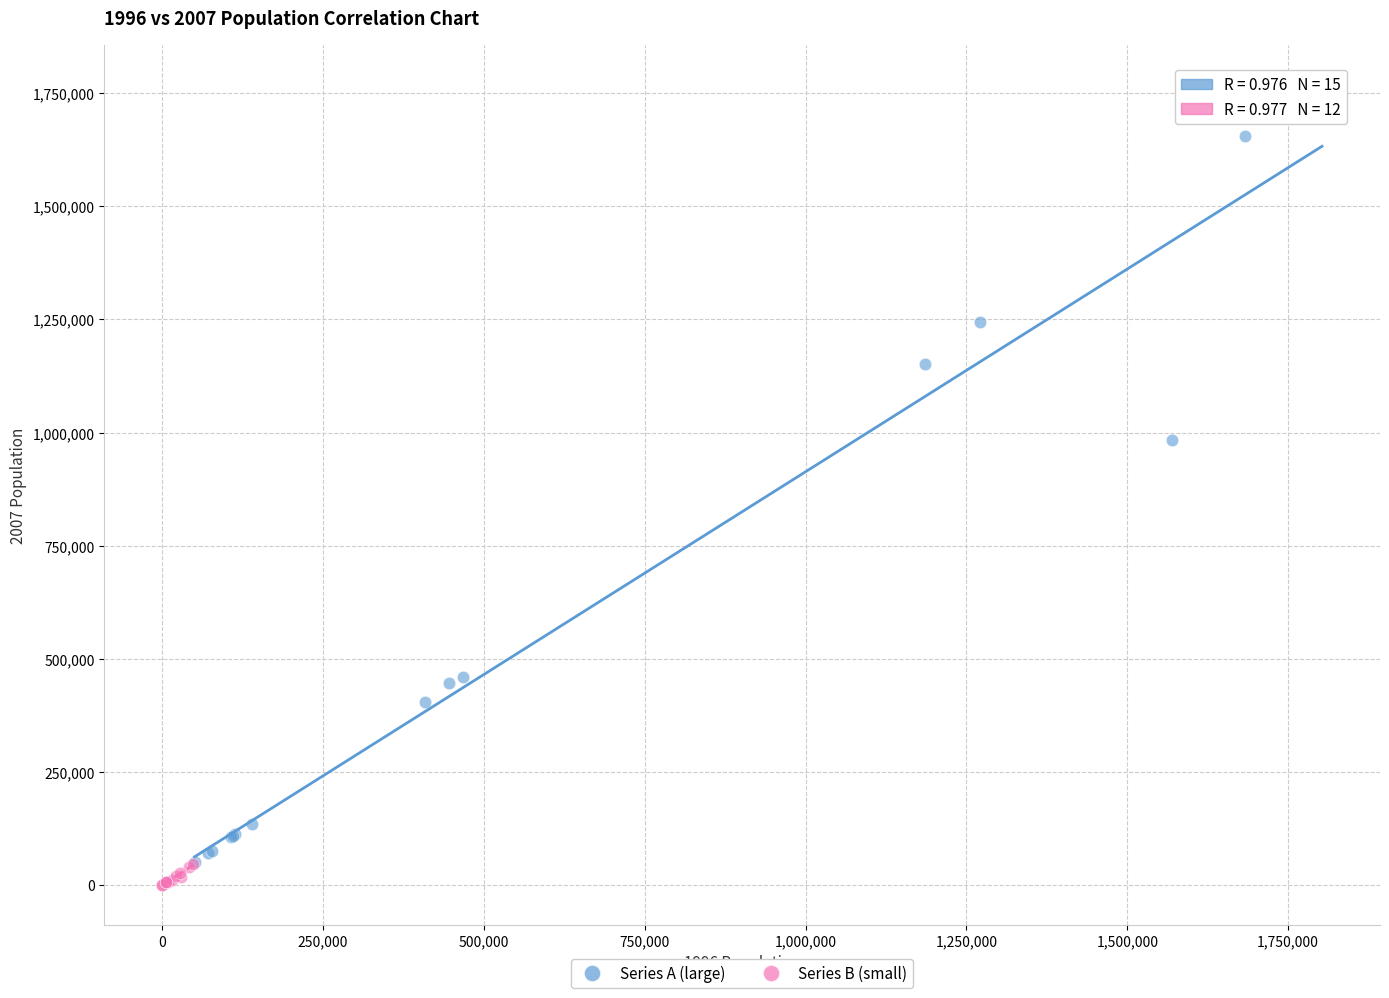

Which series has the largest Y range (max minus min)?

Series A (large)